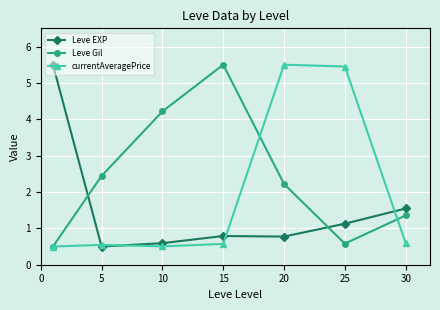

What is the value of the Leve Gil point at the 7th from the left?

1.4